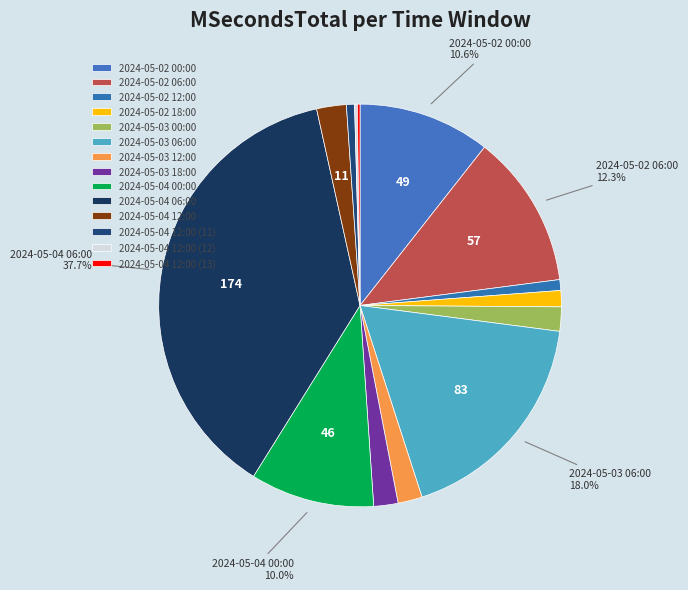

Between 2024-05-04 12:00 (12) and 2024-05-02 18:00, which is larger?

2024-05-02 18:00